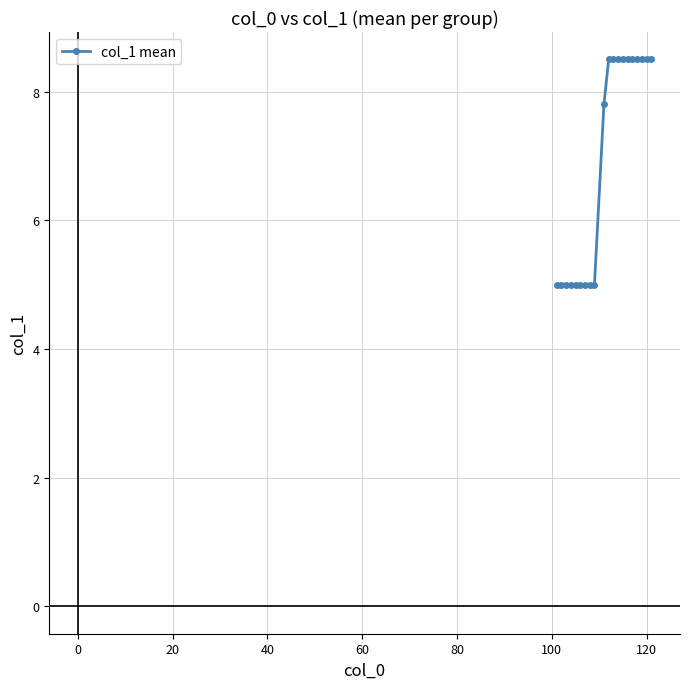

How many lines are shown in the chart?

1